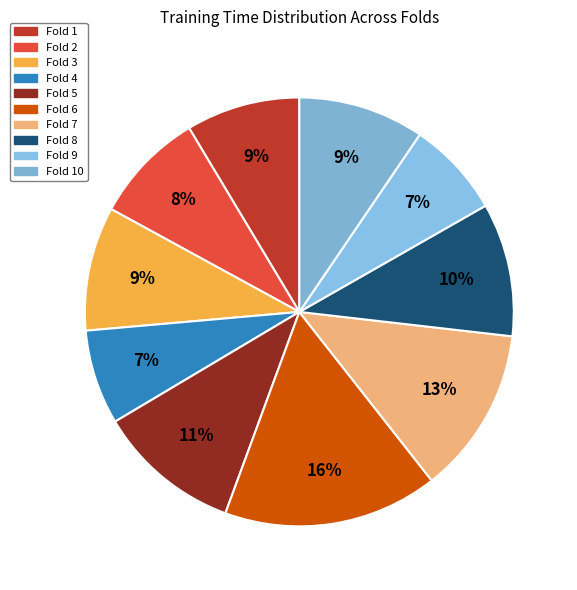

Which category has the biggest portion of the pie?

Fold 6